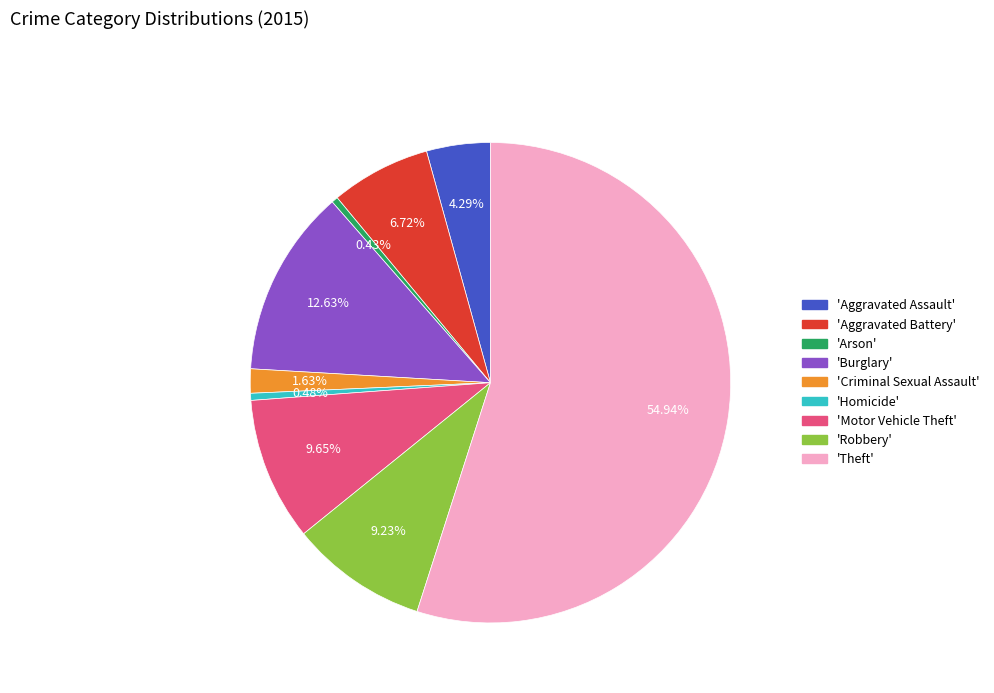

How many segments does this pie chart have?

9